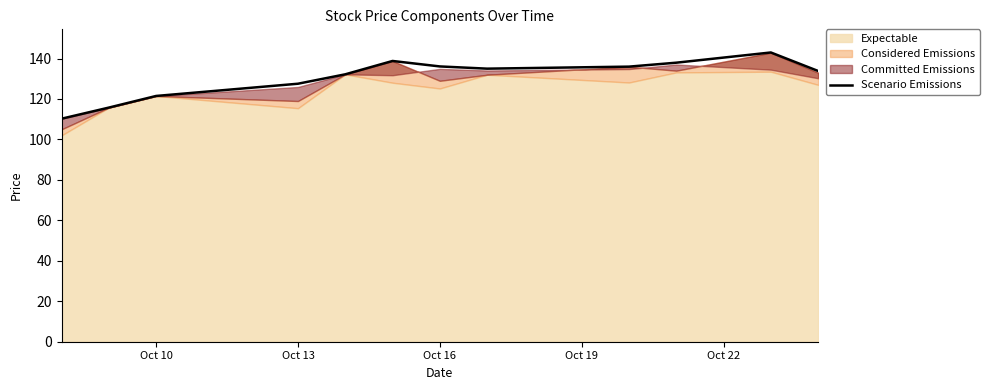

How many interior local valleys (lower than both neighbors) does the data have?

1